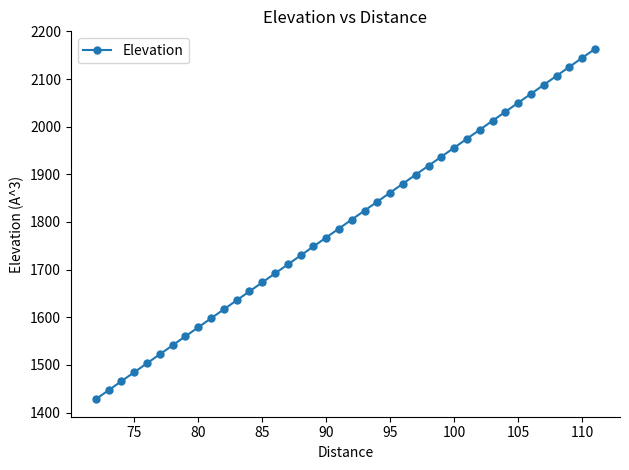

What is the difference between the maximum and second lowest values?

716.6